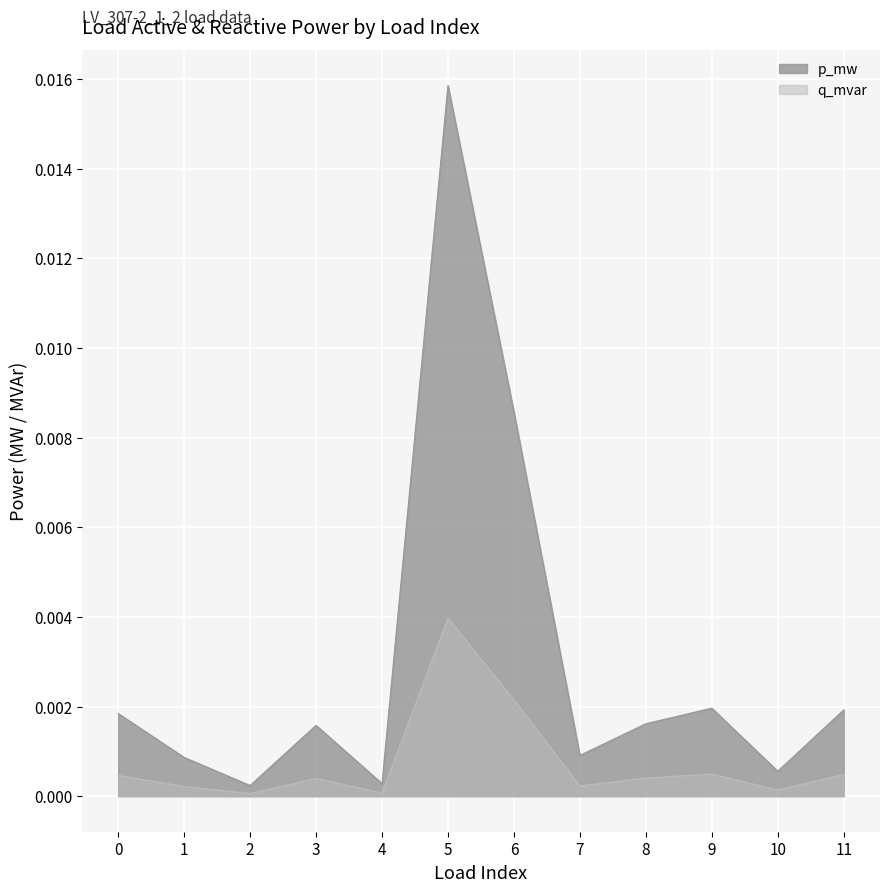

Which category has the highest value across all series?

5